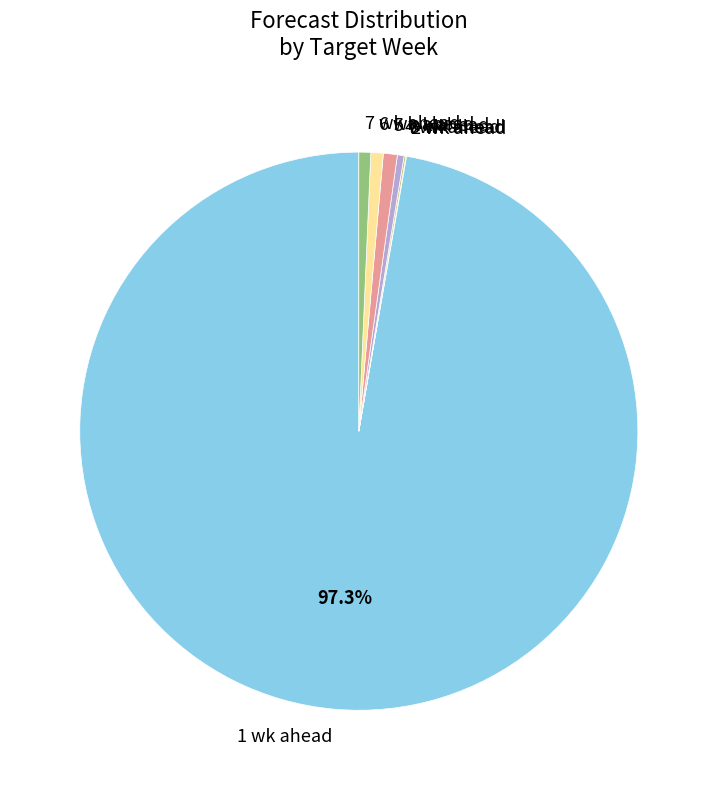

What portion of the pie excludes 1 wk ahead?

2.7%